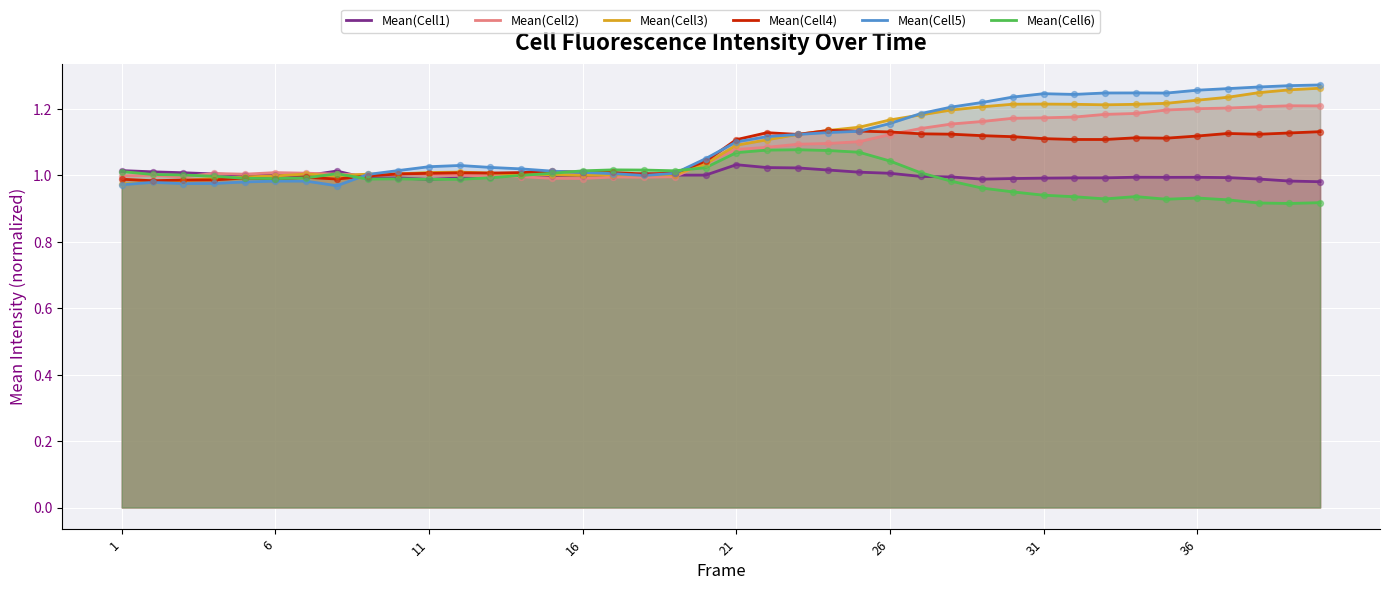

Which series reaches the maximum Y coordinate?

Mean(Cell5)